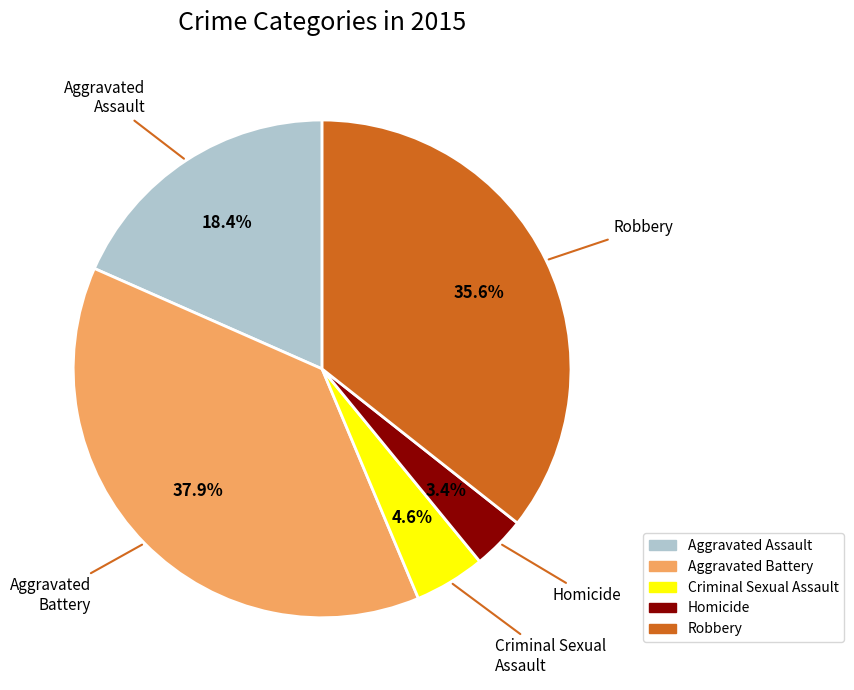

True or false: Aggravated Assault accounts for 18% of the total.

True